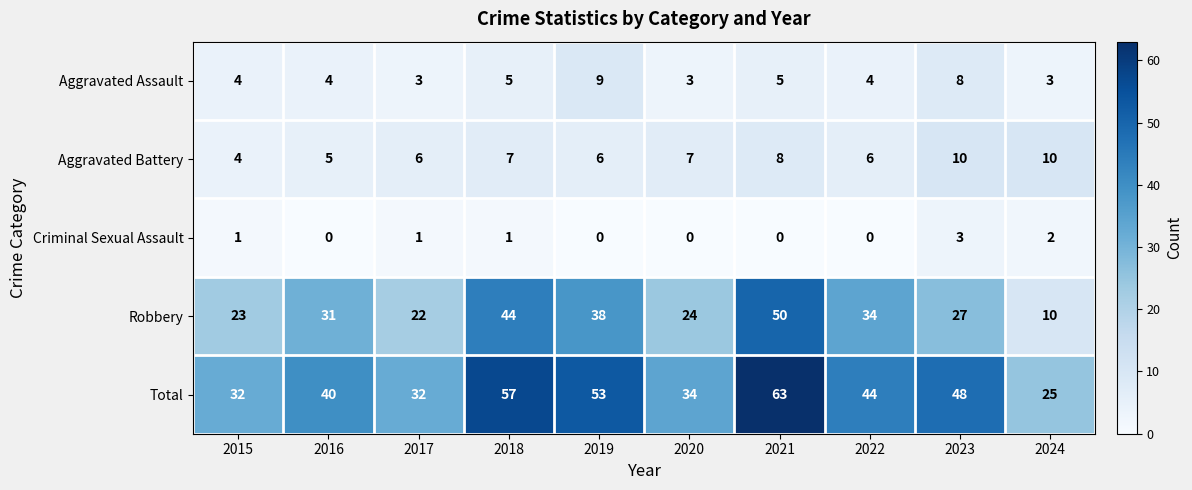

How many positive values does the Criminal Sexual Assault series have?

5